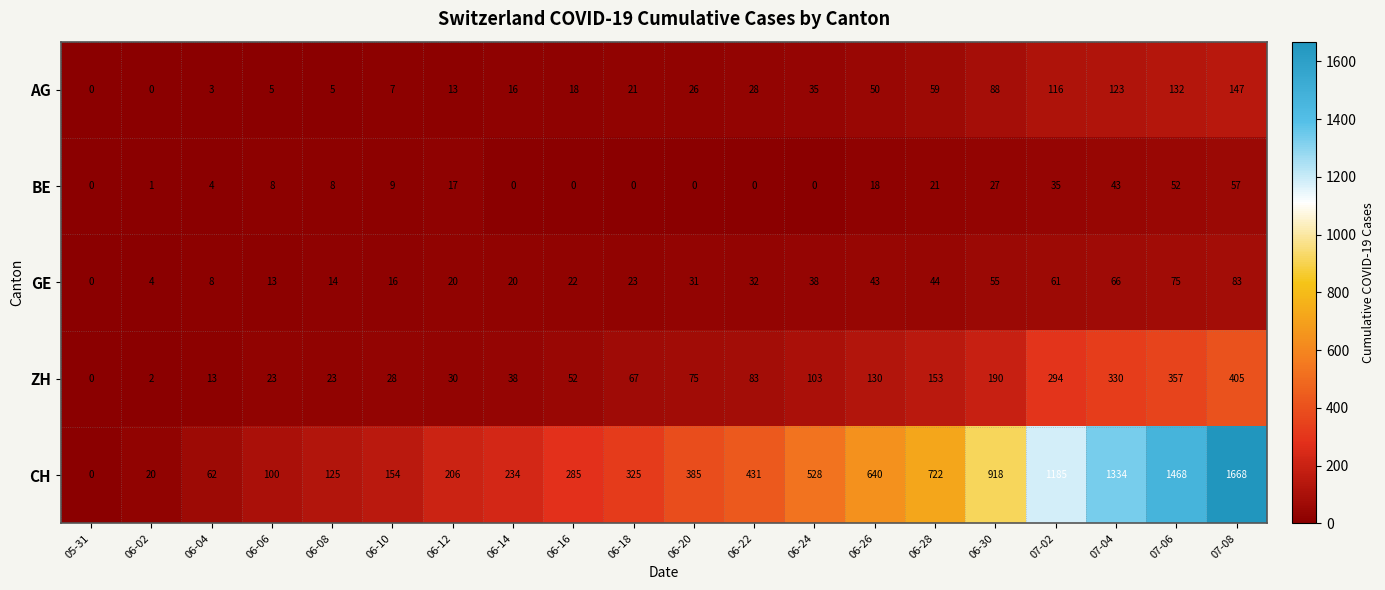

True or false: ZH has a value of 21 at 06-18.

False